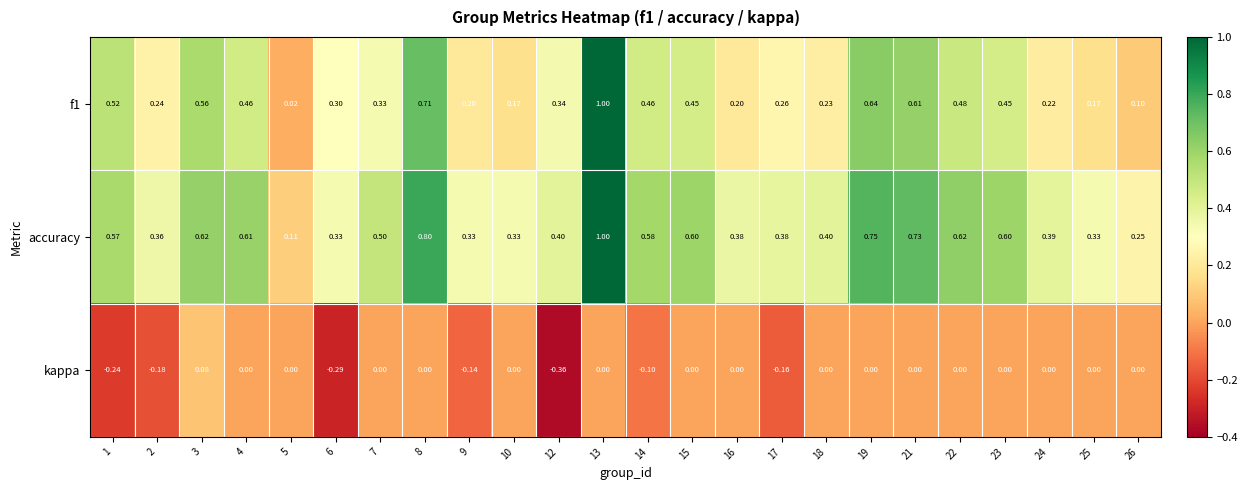

At how many categories does at least one series exceed 0?

24